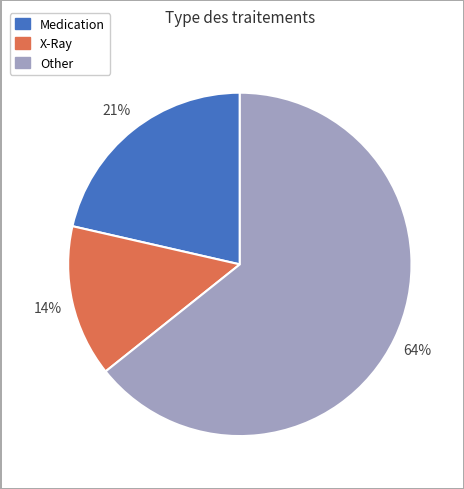

Is it true that X-Ray is 14% of the pie?

True